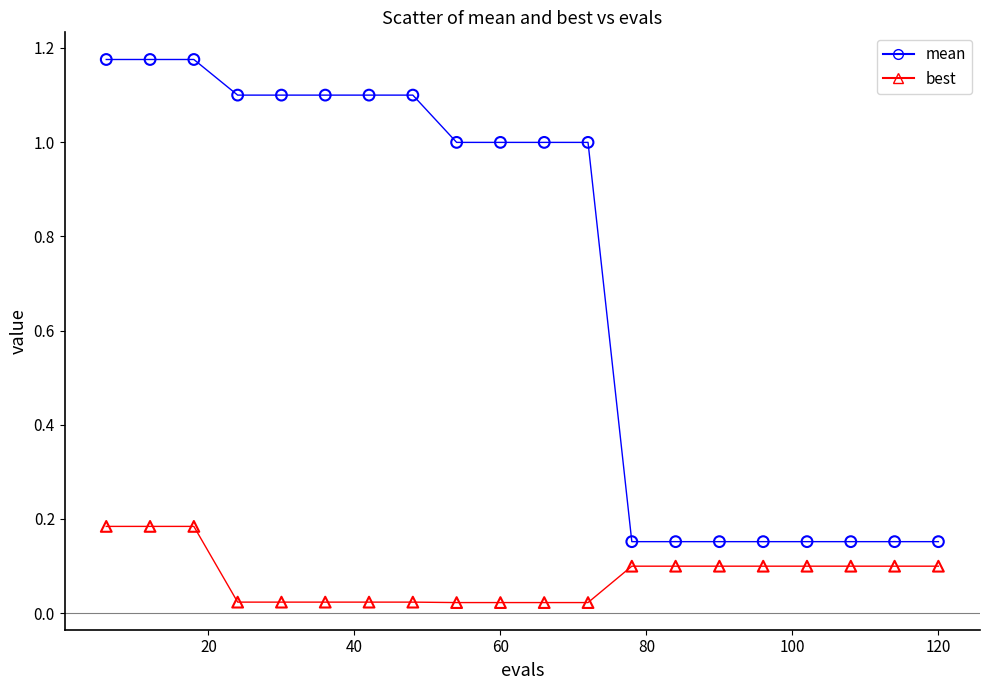

Which series contains the highest Y value?

mean